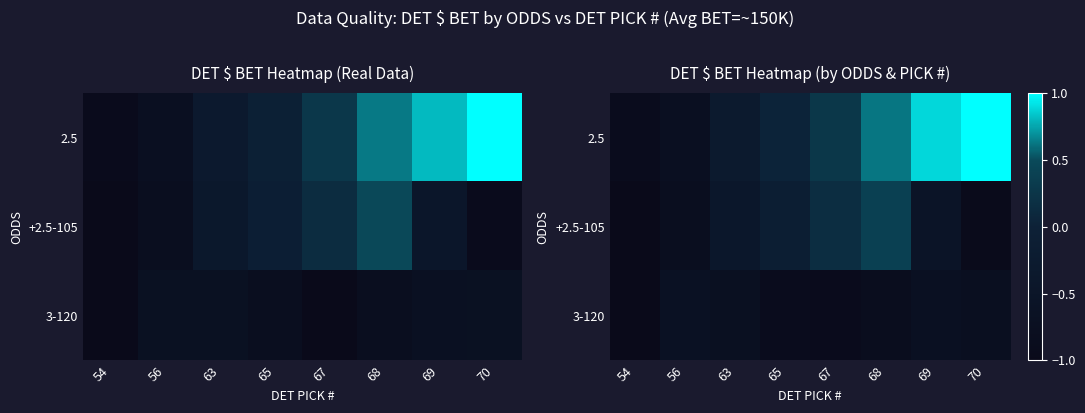

At which label does 2.5 first exceed 0?

65